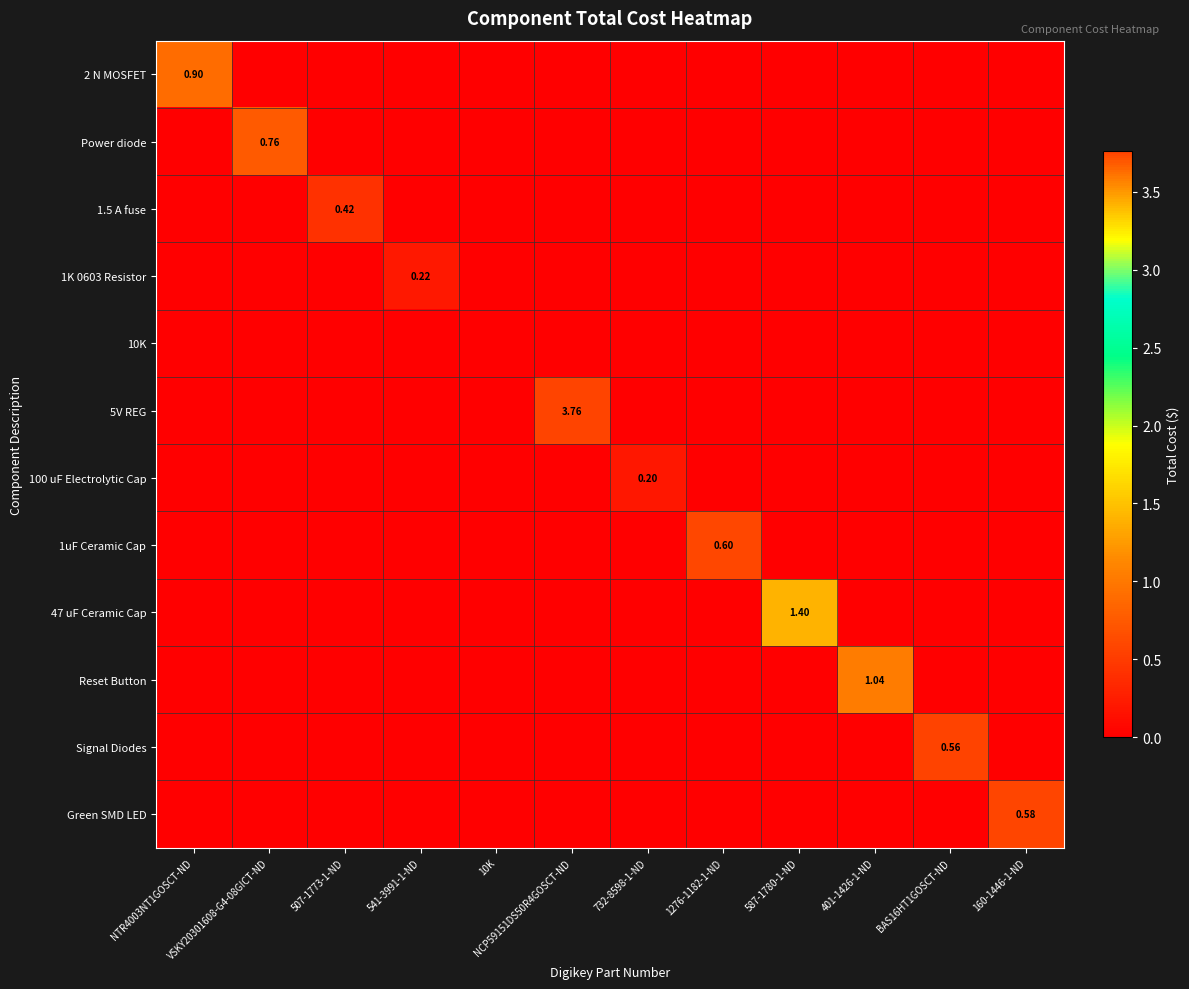

The 1uF Ceramic Cap series shows 0.3 at 401-1426-1-ND. True or false?

False